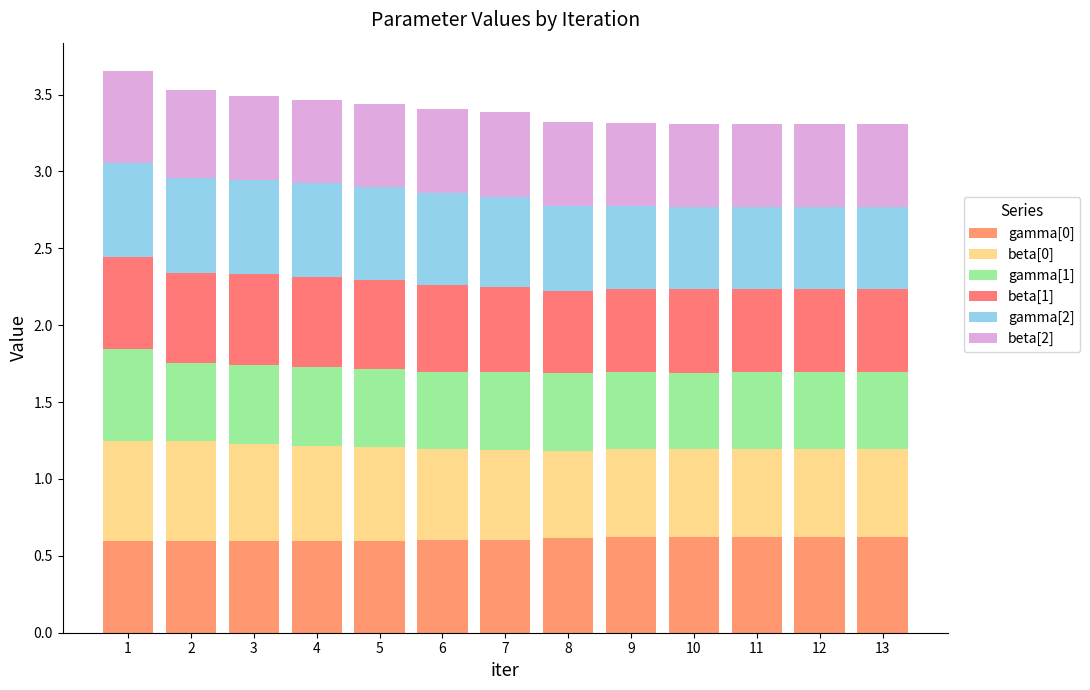

Which has a higher value, 8 or 2?

8